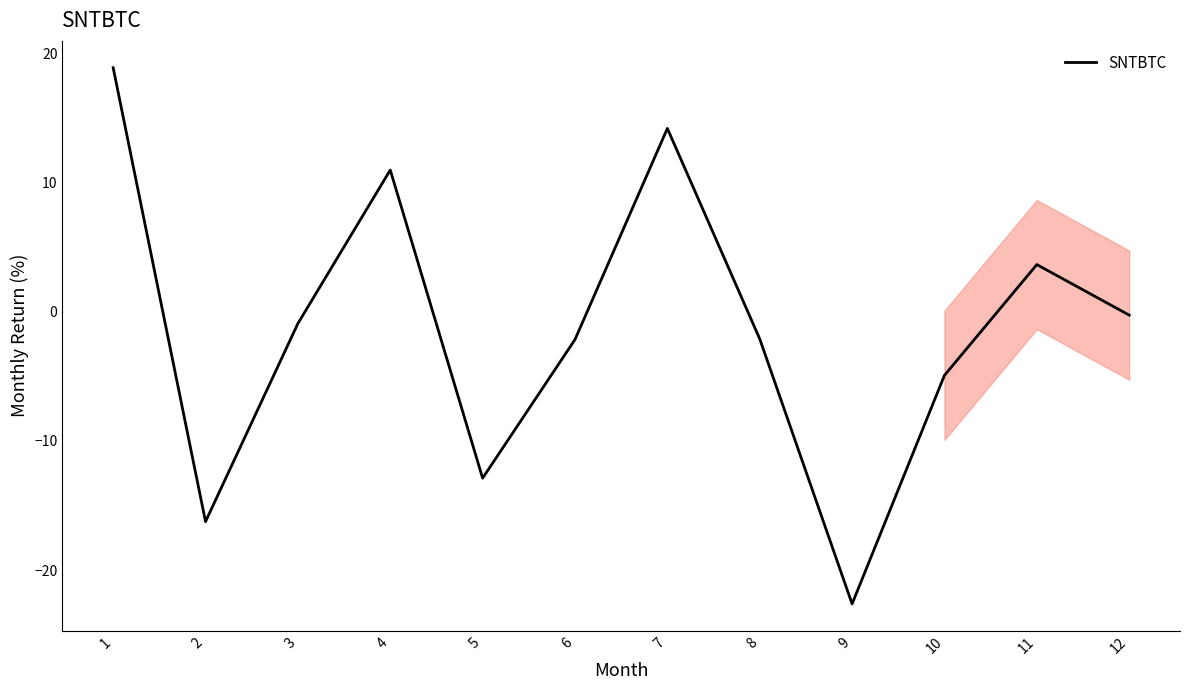

True or false: the data shows 18.9 at 1.

True